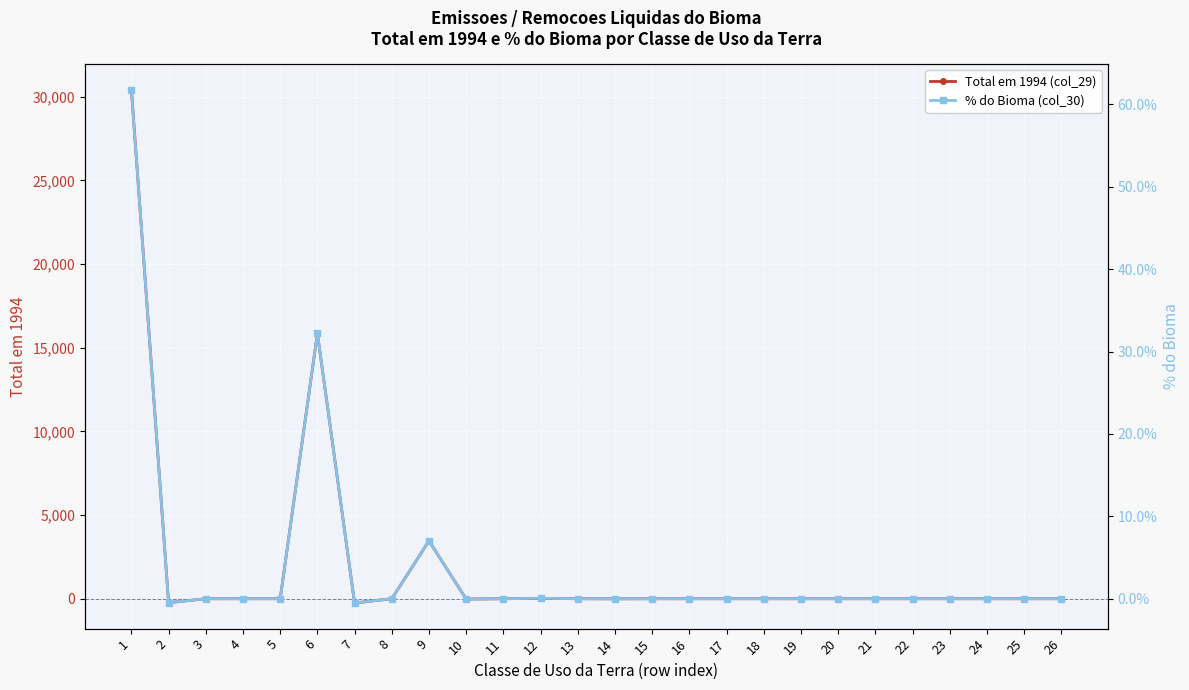

Is the value of % do Bioma (col_30) at 17 greater than the value of Total em 1994 (col_29) at 4?

No